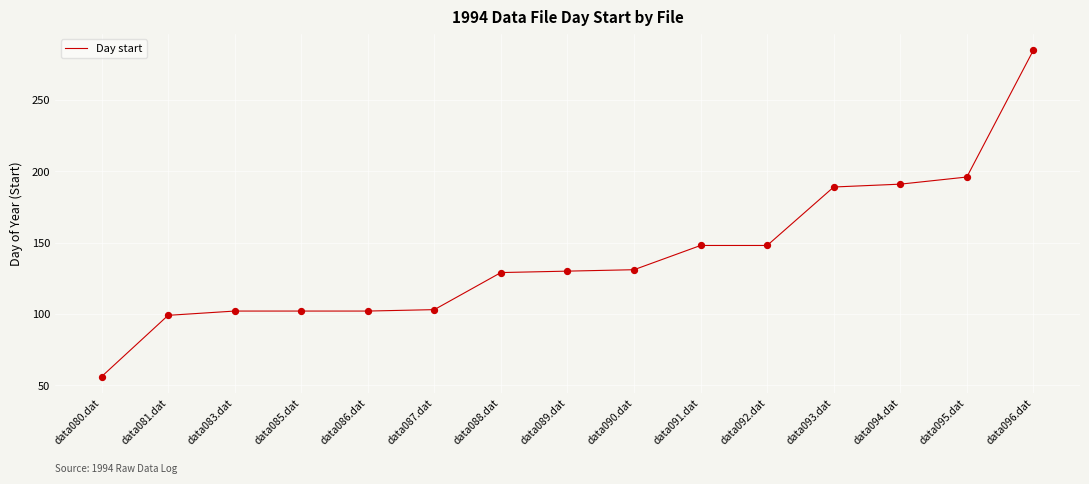

Approximately how many times larger is the value at data089.dat compared to data088.dat?

1.0